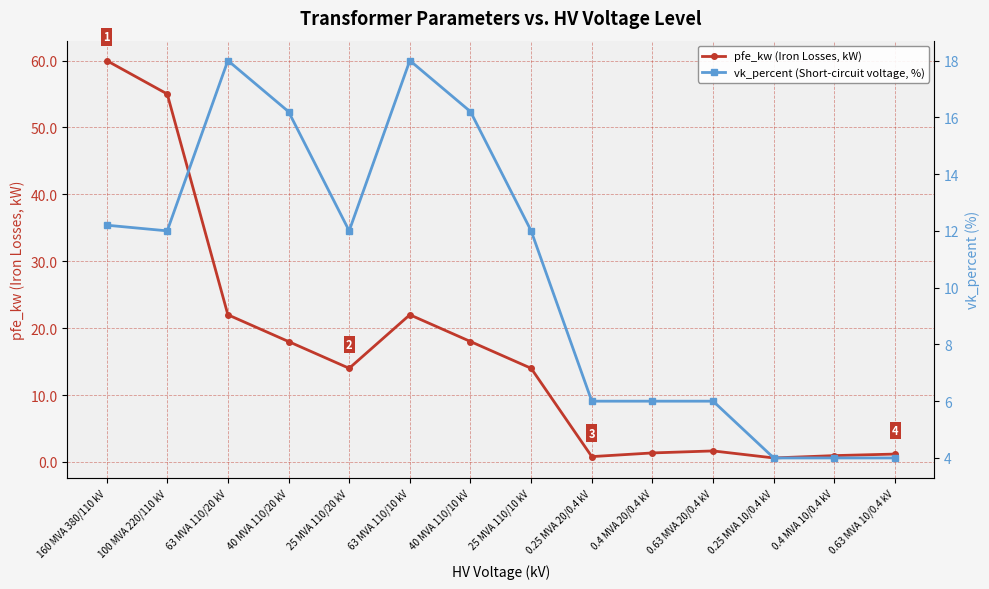

Which has a higher value, 40 MVA 110/20 kV or 0.25 MVA 20/0.4 kV?

40 MVA 110/20 kV